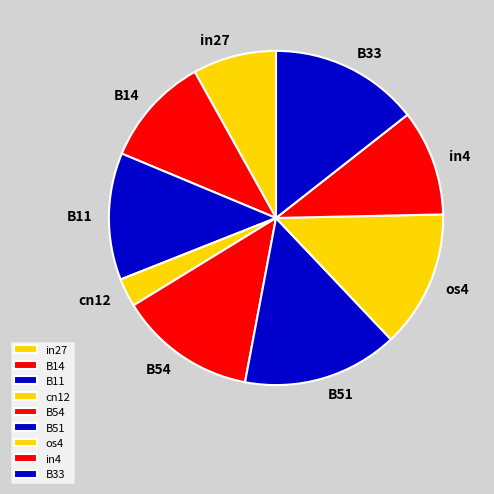

The in27 slice represents 8% of the pie. True or false?

True